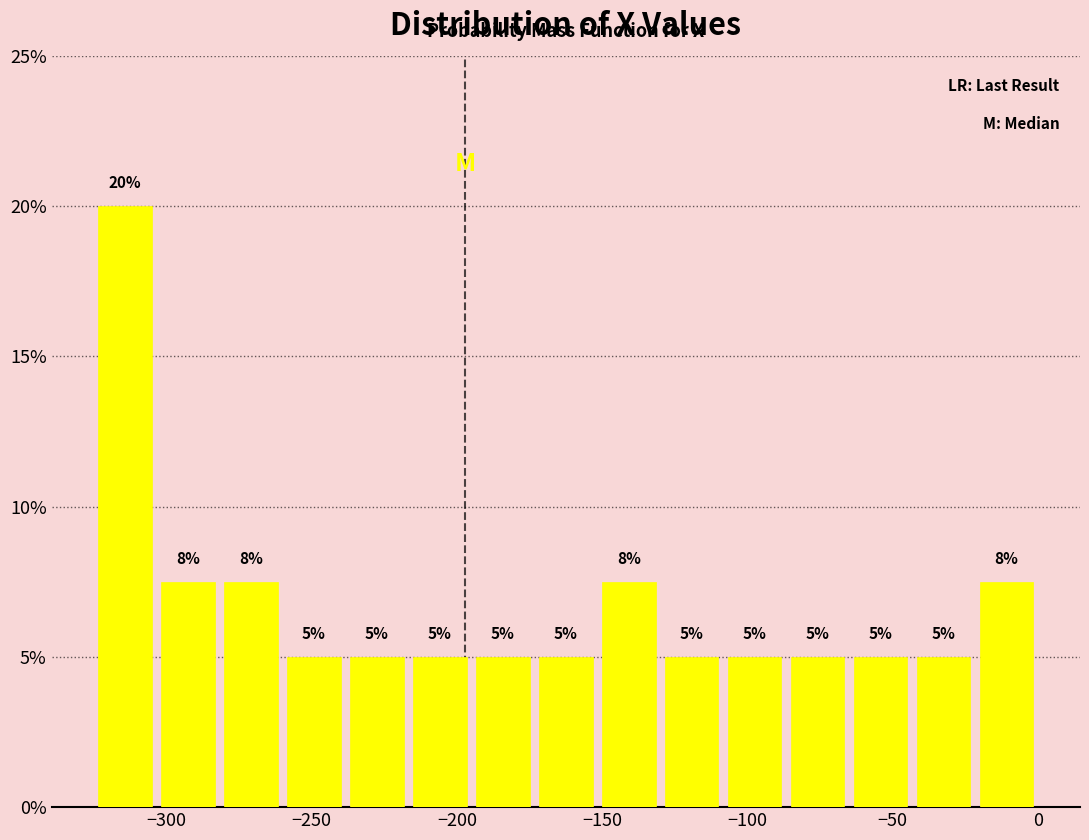

Over which range of the x-axis is the bar tallest?

-325 to -305